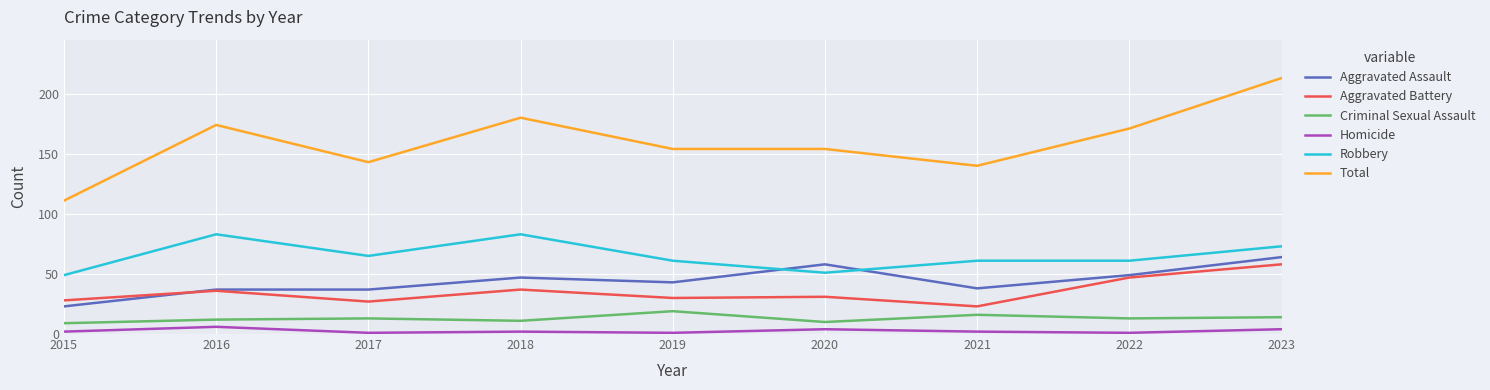

What is the total value across all series at 2016?

348